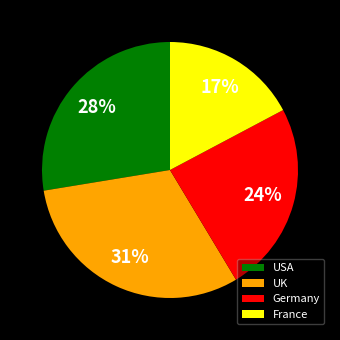

Do USA and Germany together represent more than half of the pie?

Yes